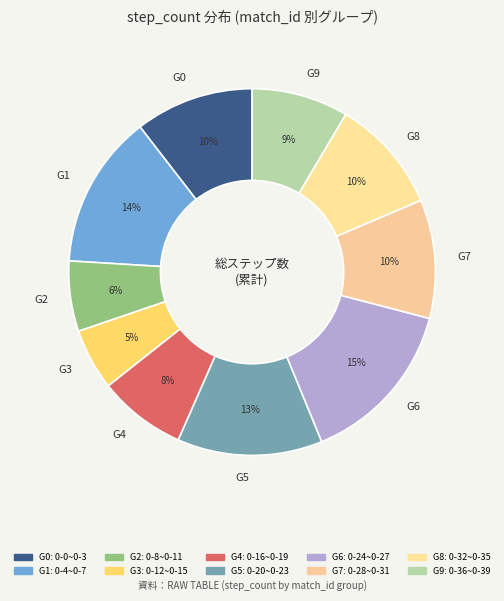

Count the number of slices in the pie.

10